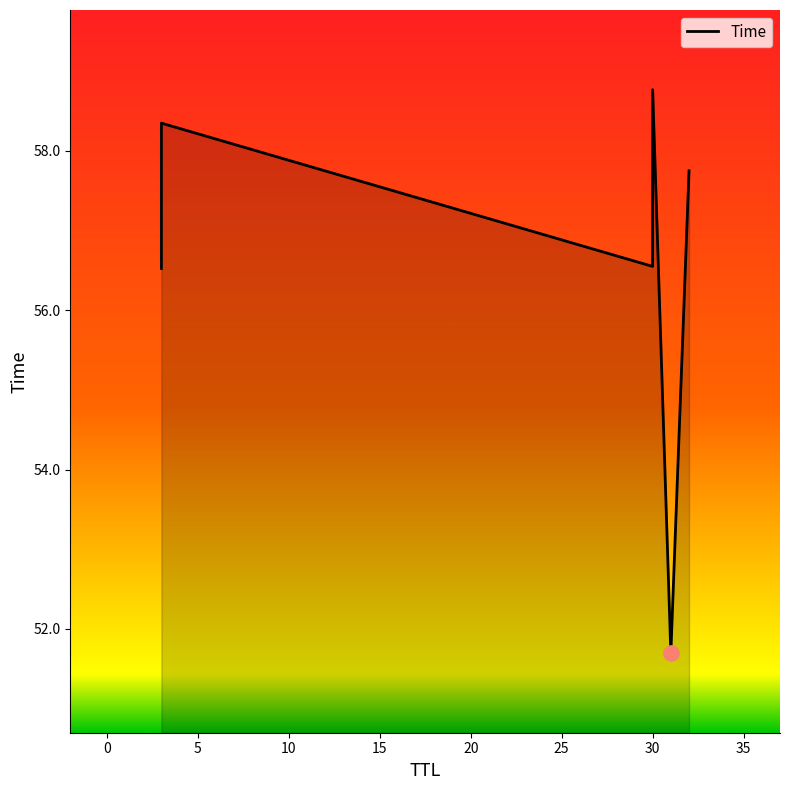

What is the change in value from 0 to 15?

-6.6